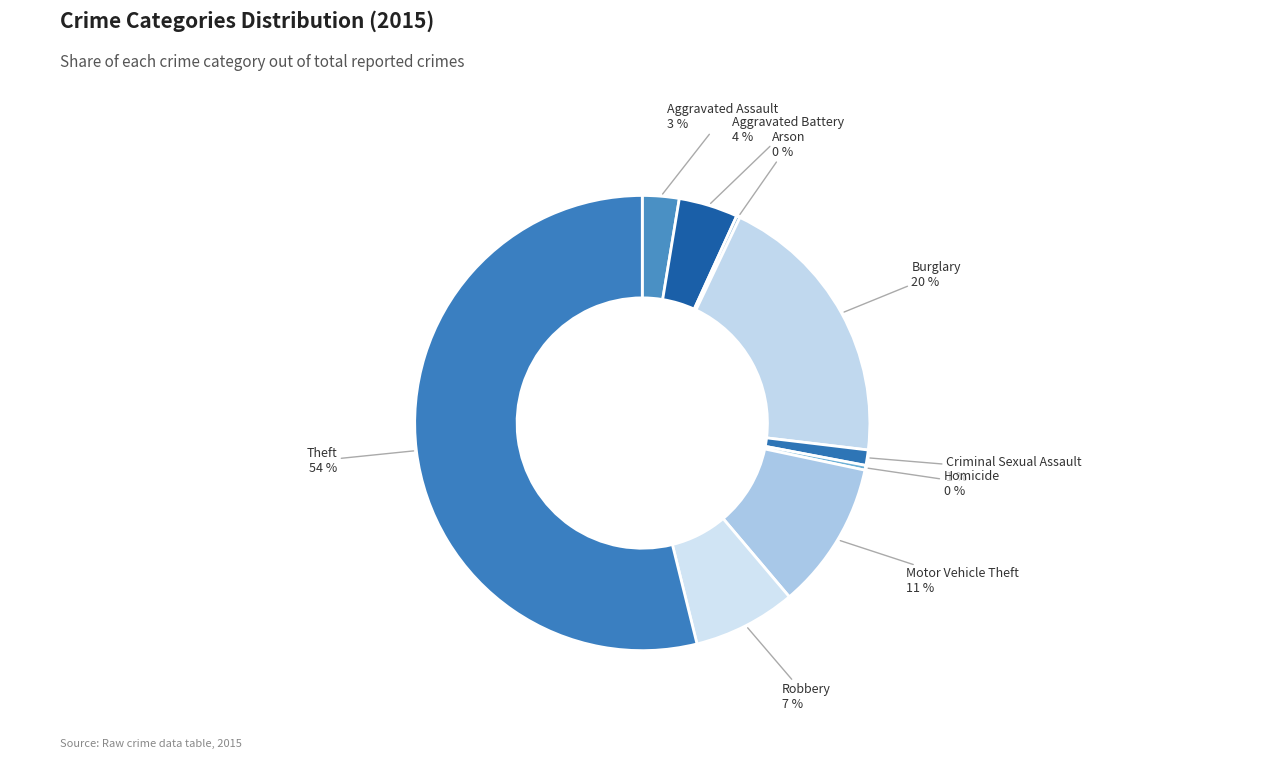

Which slice is the largest?

Theft